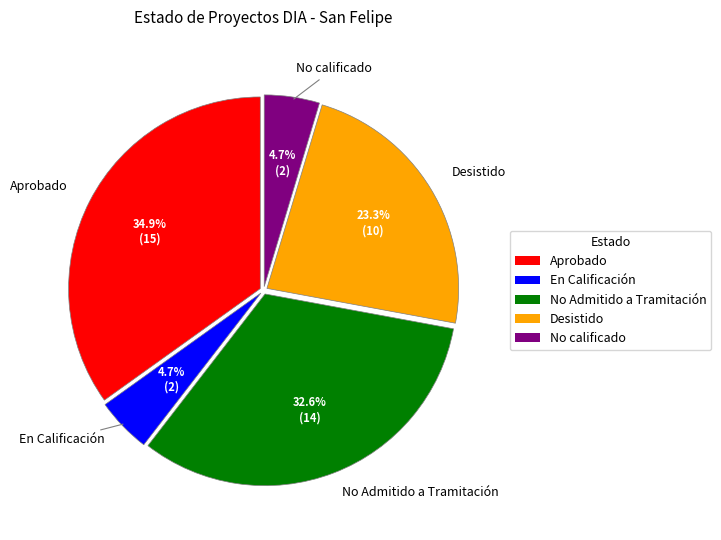

Which has a higher value, Desistido or No Admitido a Tramitación?

No Admitido a Tramitación